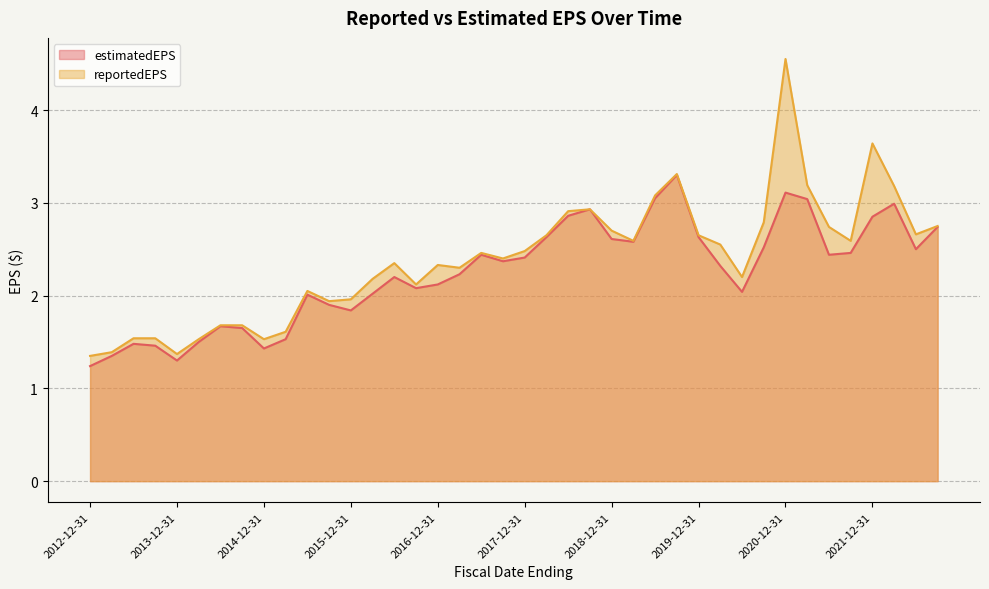

What is the sum of all estimatedEPS values?

89.8